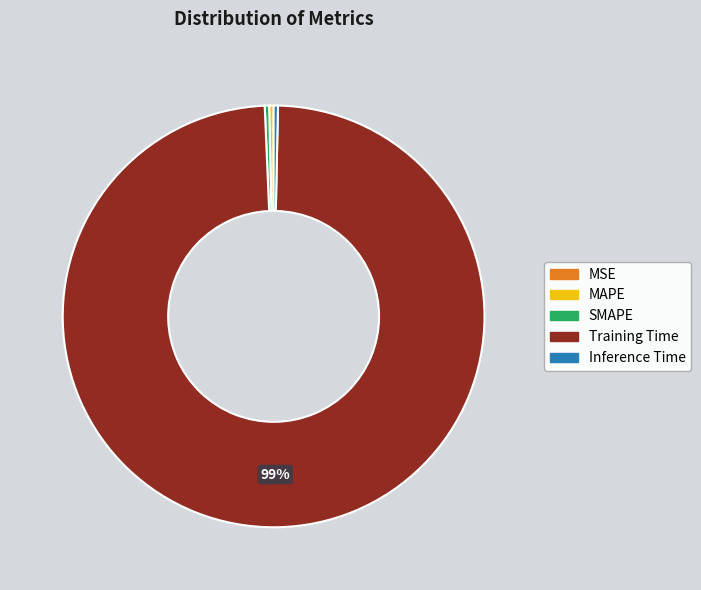

Combined, do Training Time and MAPE account for over 50%?

Yes